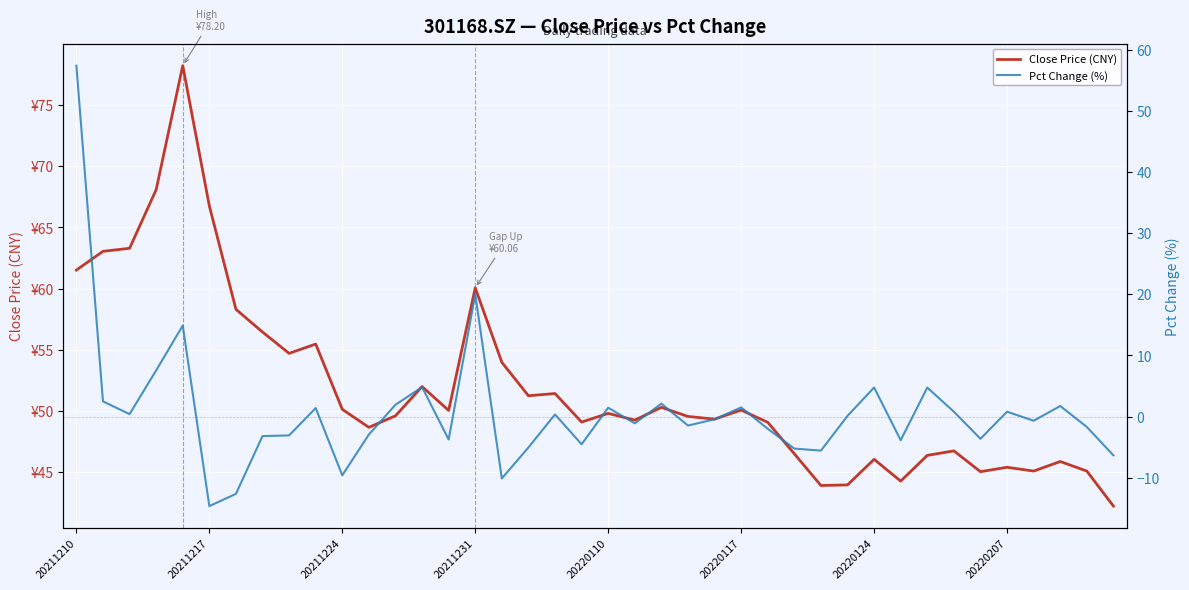

True or false: Close Price (CNY) has more than 1 points higher than both neighbors.

True